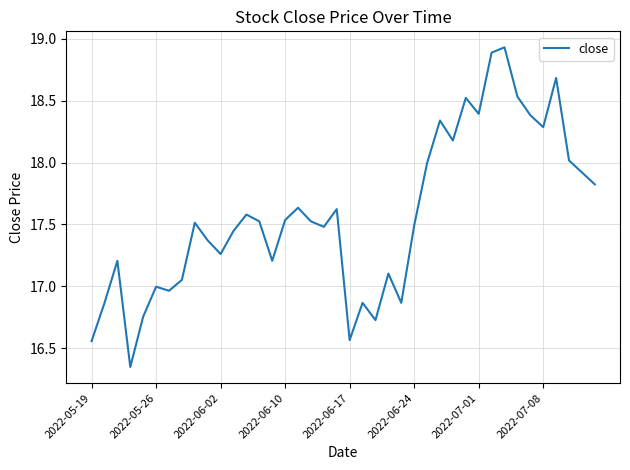

What is the difference between the maximum and minimum values?

2.6